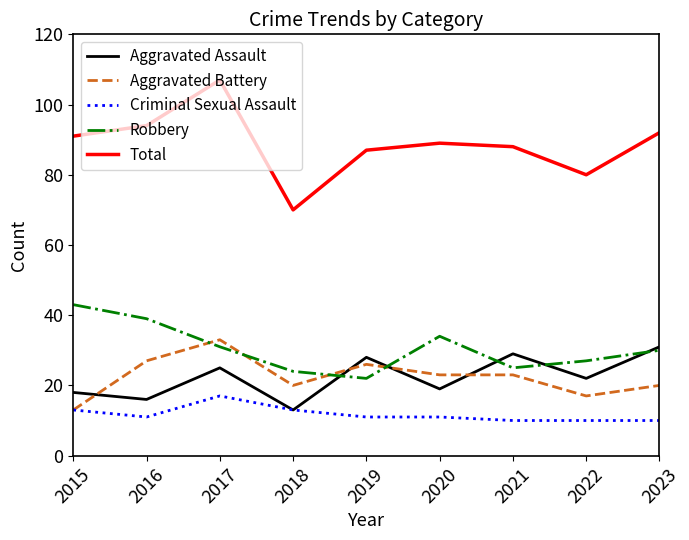

True or false: Aggravated Assault and Aggravated Battery cross at least once.

True